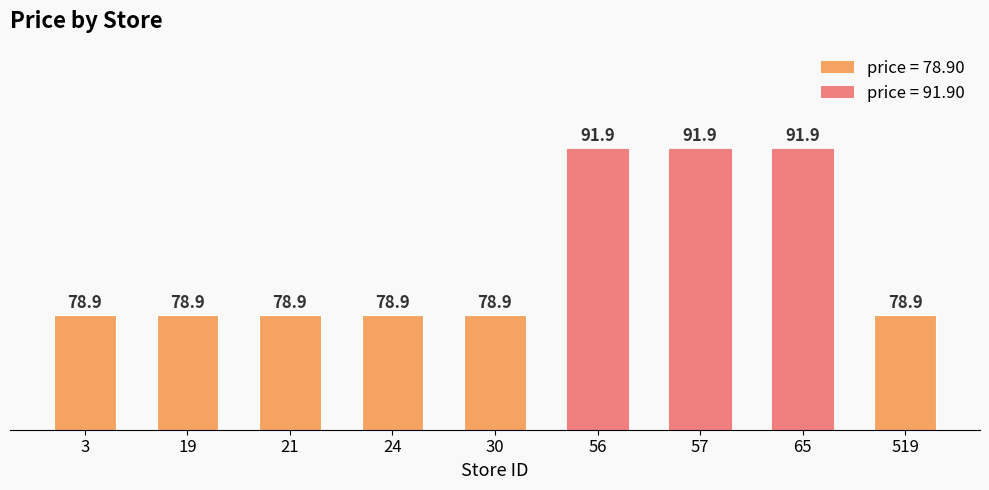

What is the value of the 8th bar from the left?

91.9